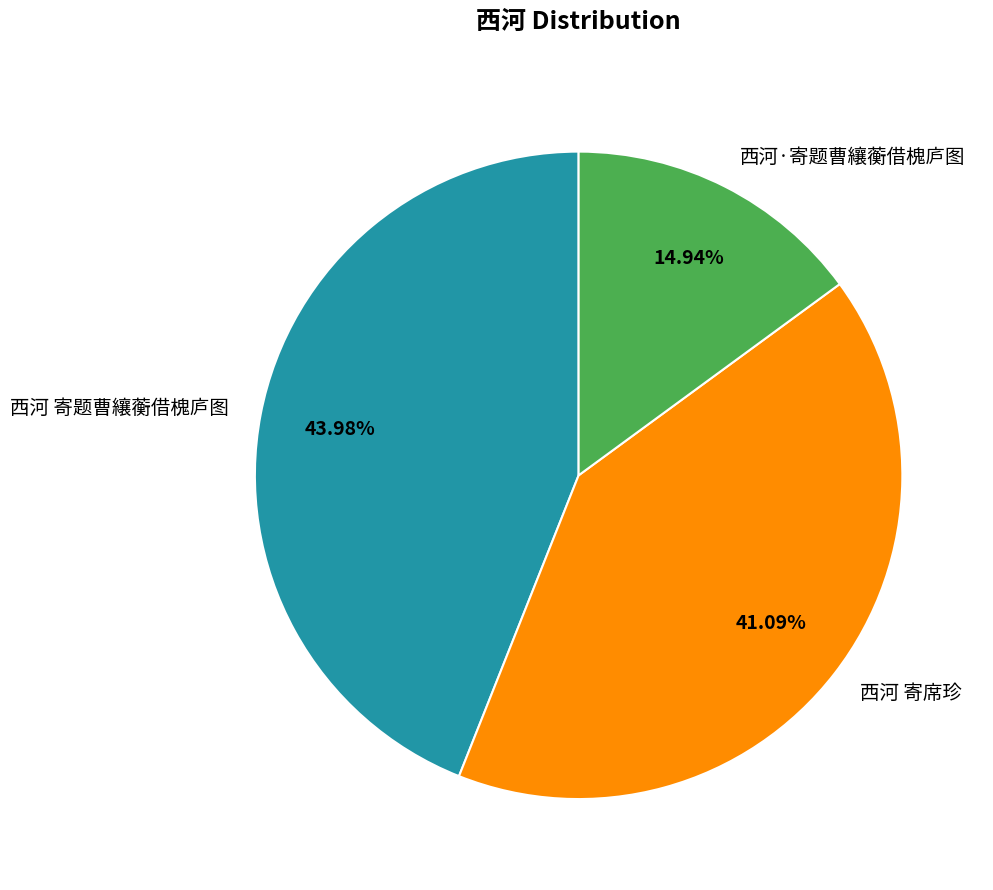

What percentage is NOT represented by 西河 寄题曹纕蘅借槐庐图?

56.0%